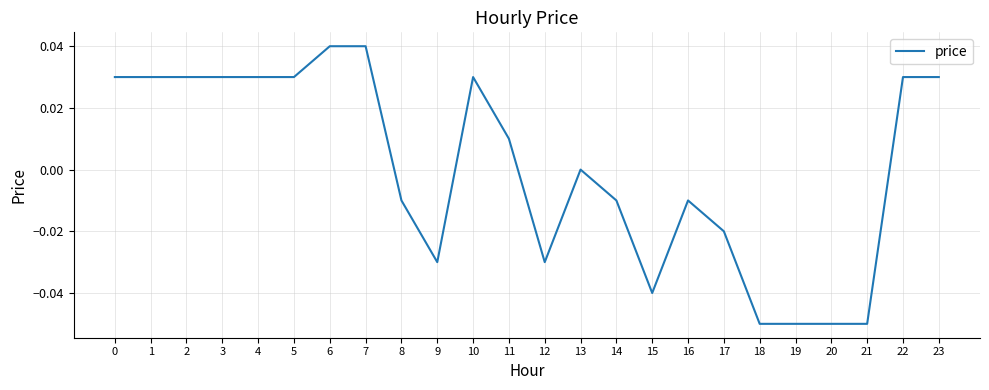

What is the difference between the maximum and minimum values?

0.1